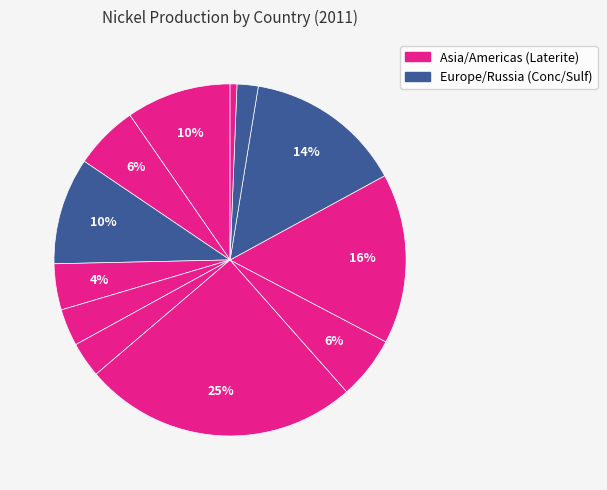

Which category has the biggest portion of the pie?

Indonesia